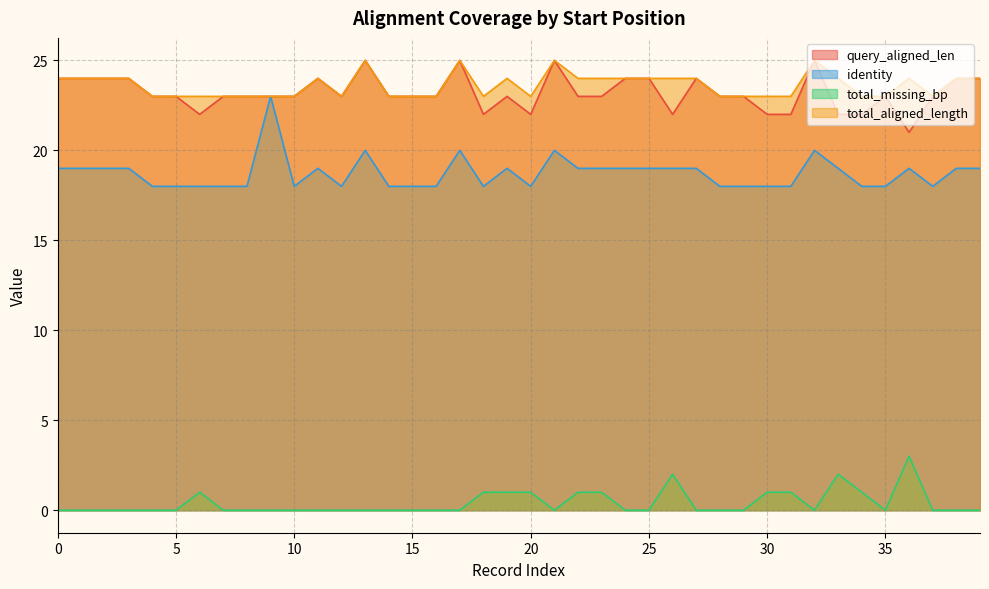

What is the total value across all series at 2?

64